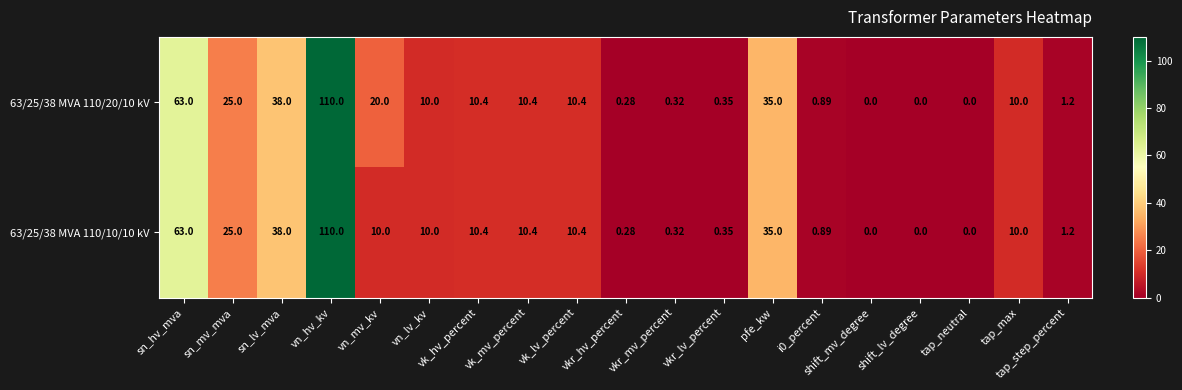

At which label is 63/25/38 MVA 110/10/10 kV closest to 55?

sn_hv_mva